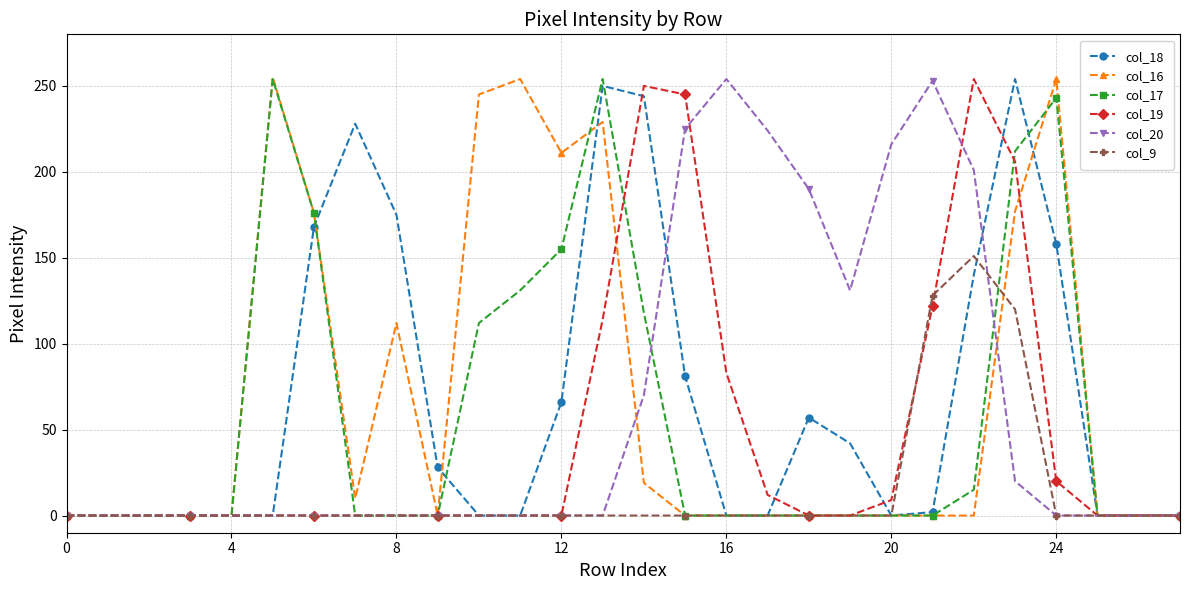

How many lines are shown in the chart?

6